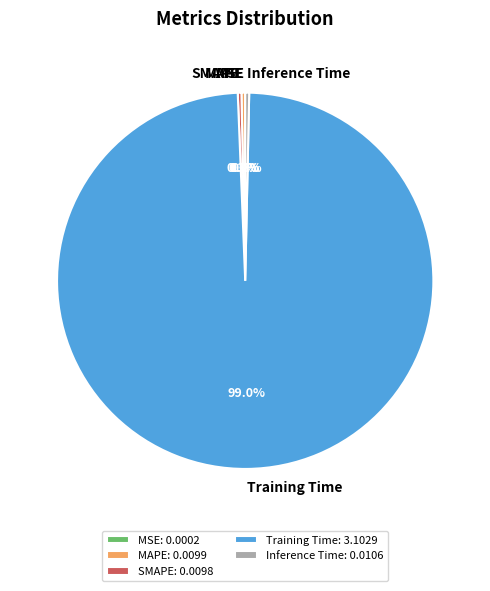

Which has a higher value, Training Time or MAPE?

Training Time